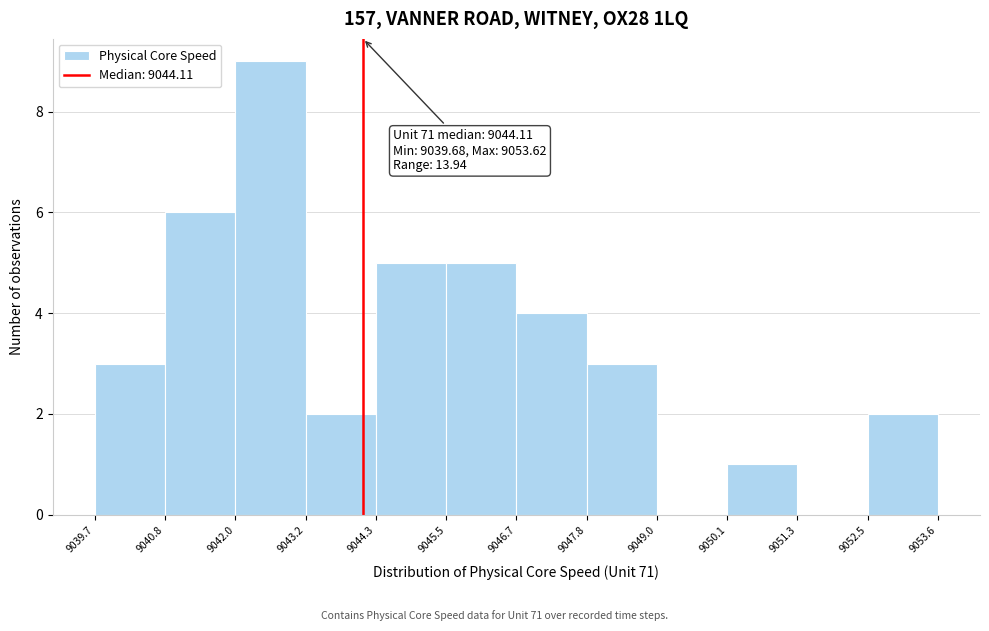

Over which range of the x-axis is the bar tallest?

9042.0 to 9043.2